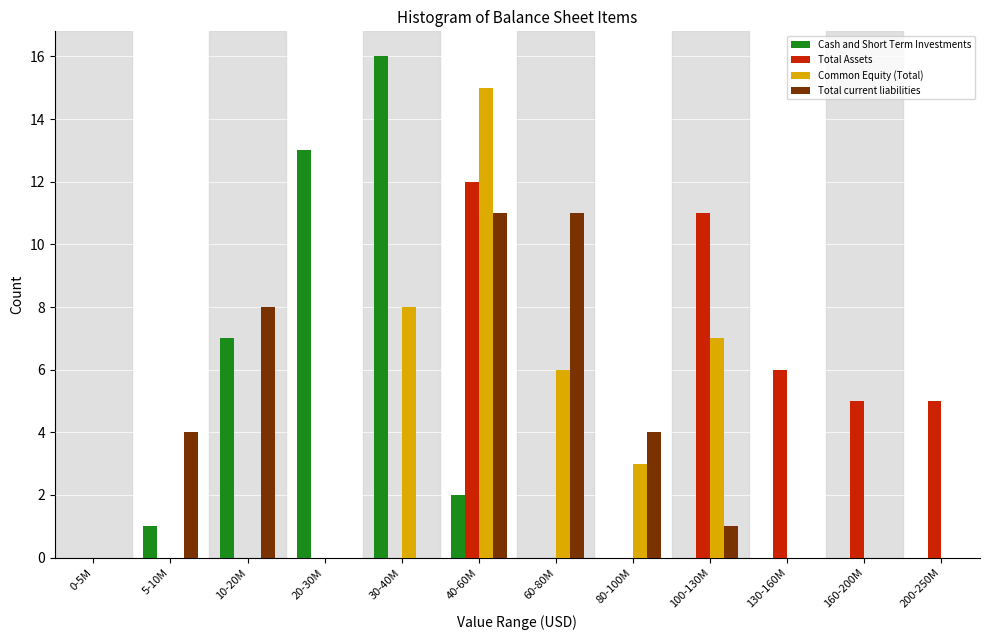

Which series changed the most between 80-100M and 100-130M?

Total Assets